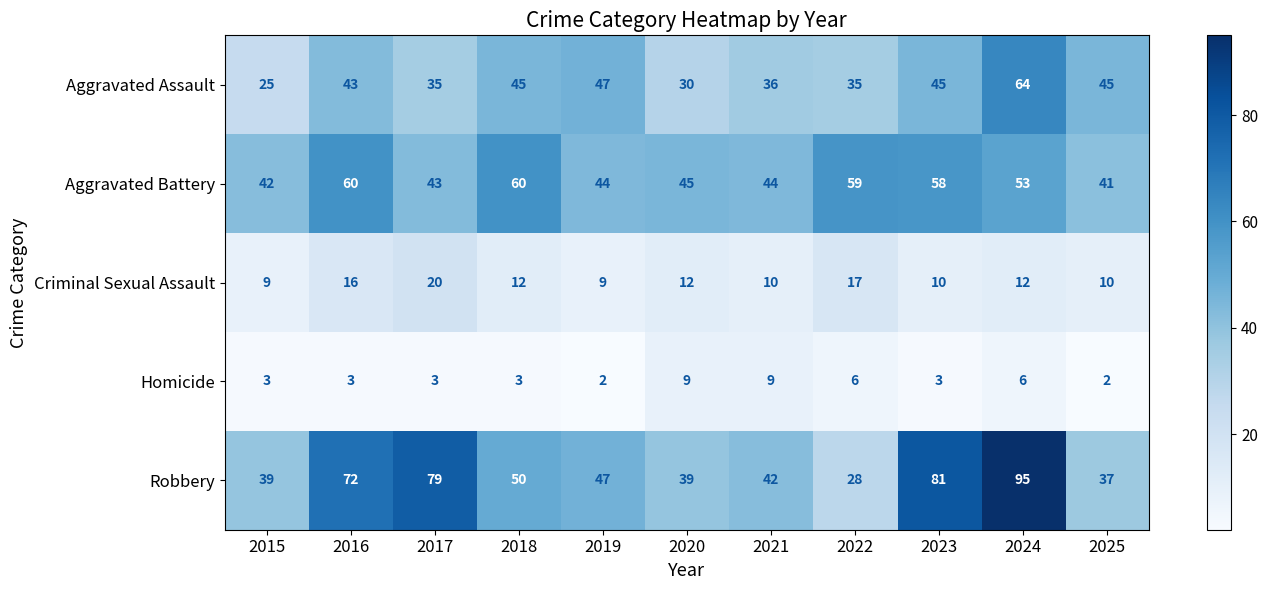

Count the number of data series in this chart.

5